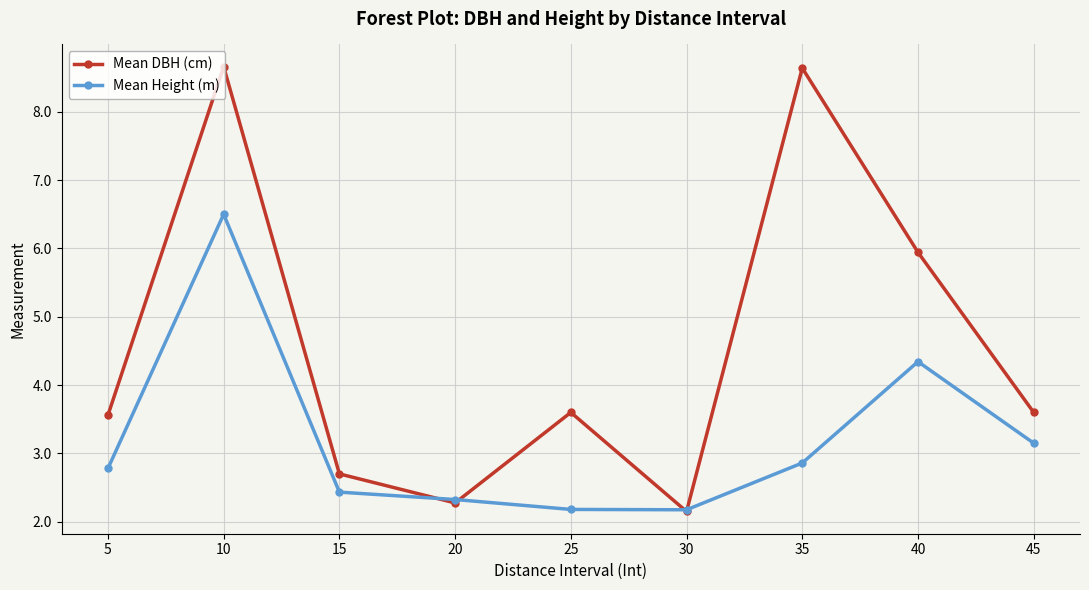

Where is Mean DBH (cm) nearest to the value 5?

40